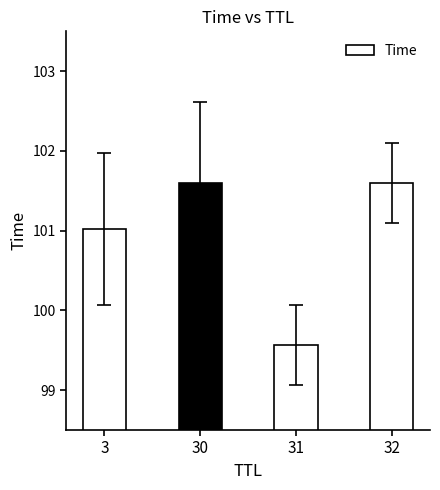

Where does the data first go above 101?

3